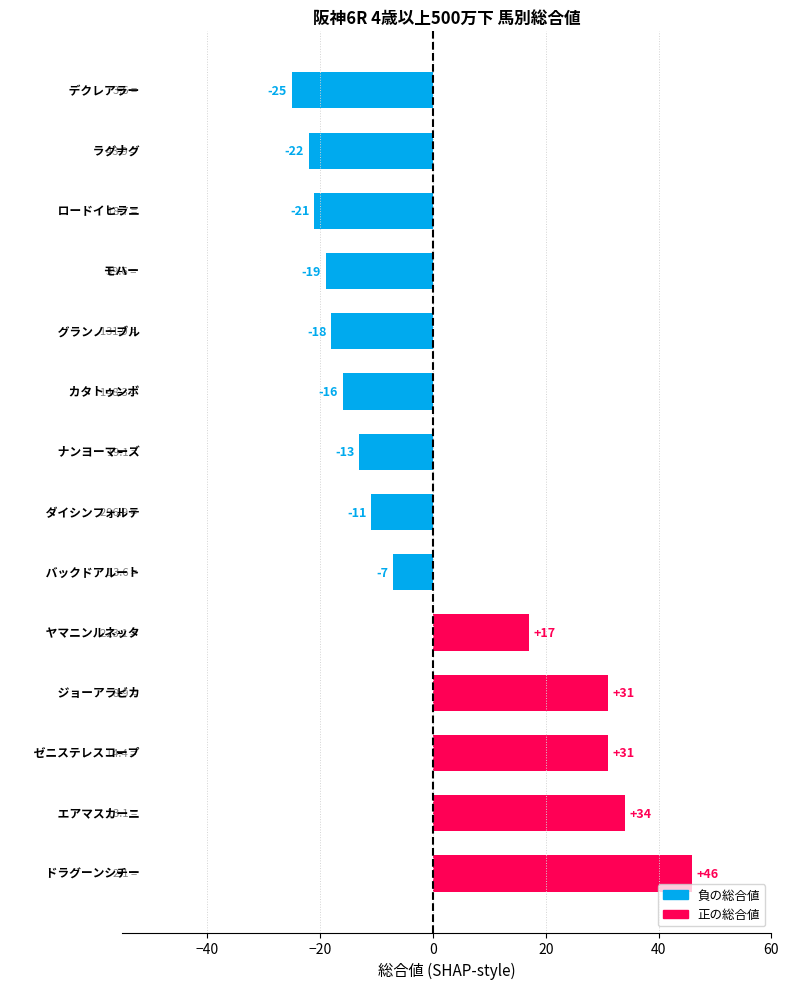

What is the difference between the maximum and minimum values?

71